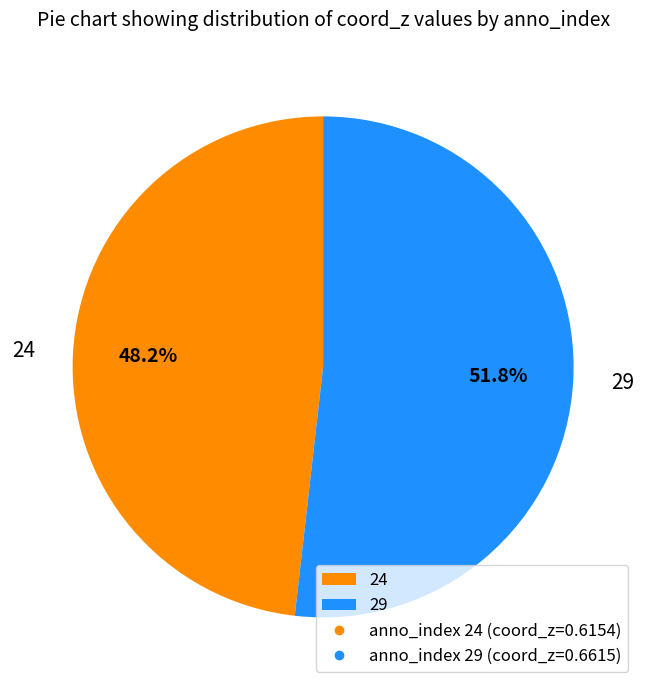

What percentage is the 24 slice, to the nearest percent?

48%